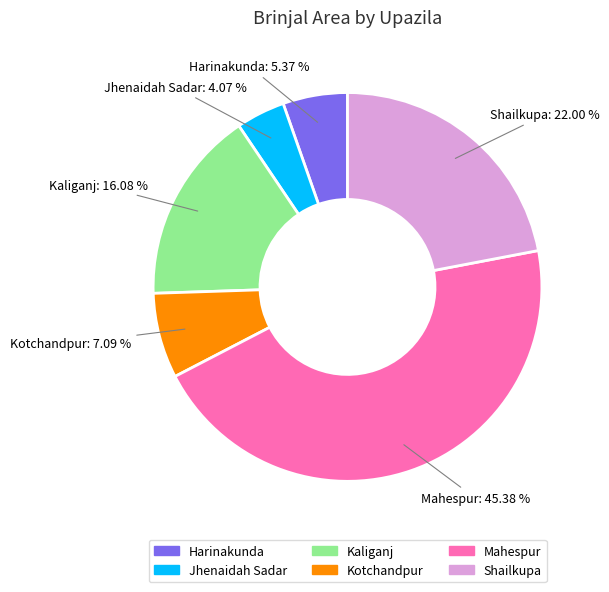

What is the smallest slice in the pie chart?

Jhenaidah Sadar